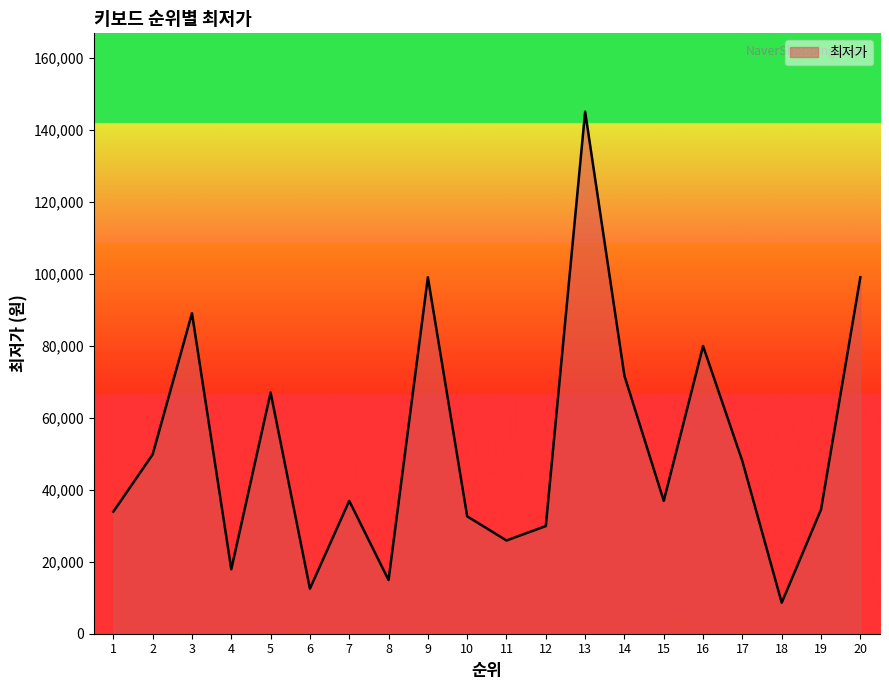

The value at 9 is 24126. True or false?

False